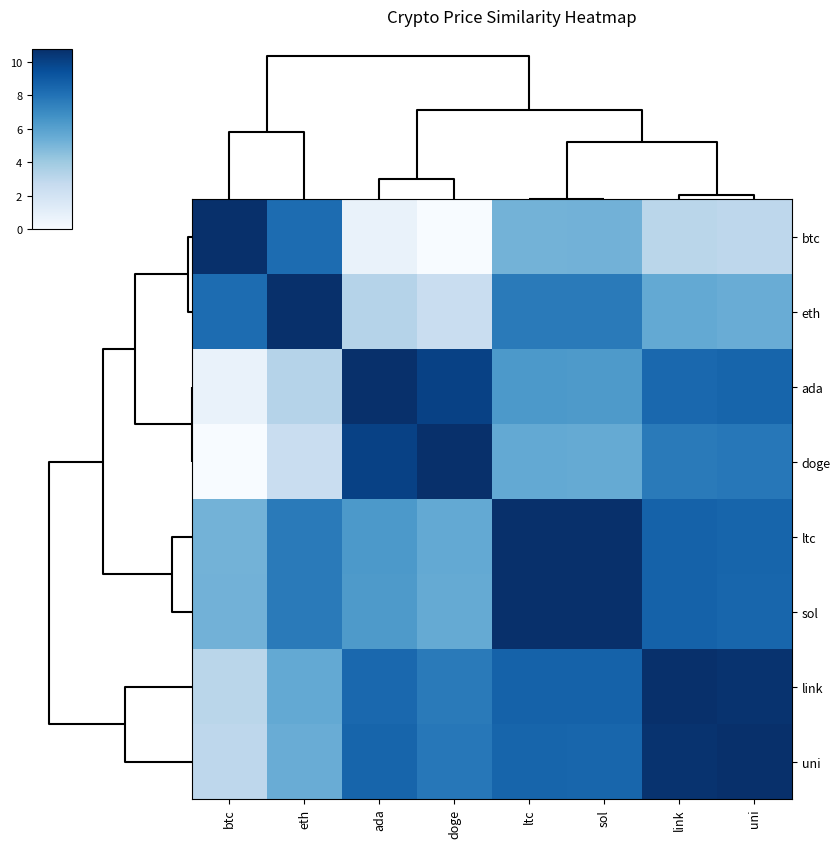

At doge, list the series in order from largest to smallest.

doge, ada, uni, link, ltc, sol, eth, btc